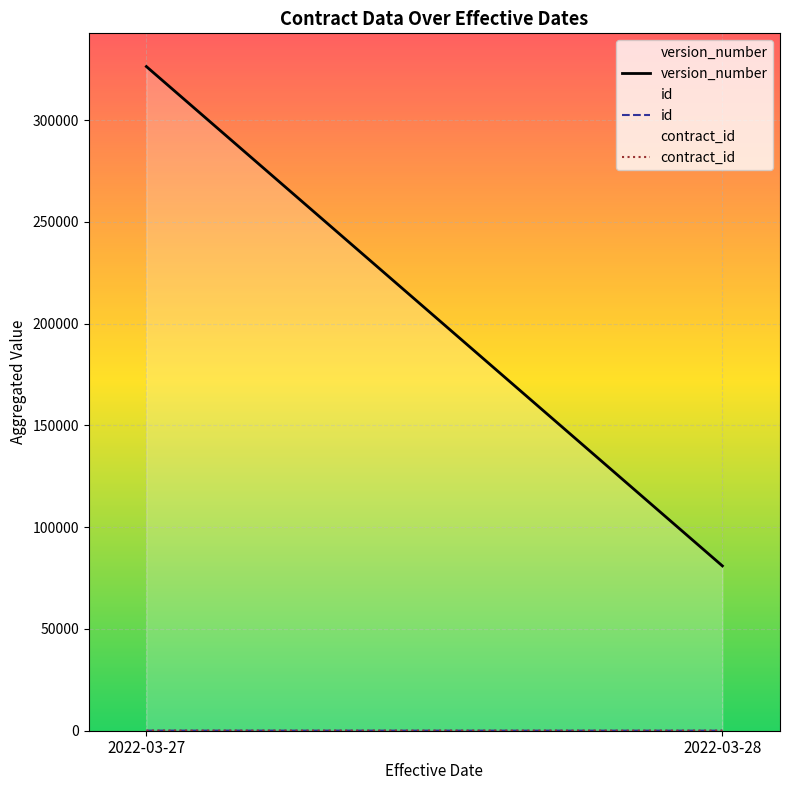

At which category does the chart reach its minimum across all series?

2022-03-28